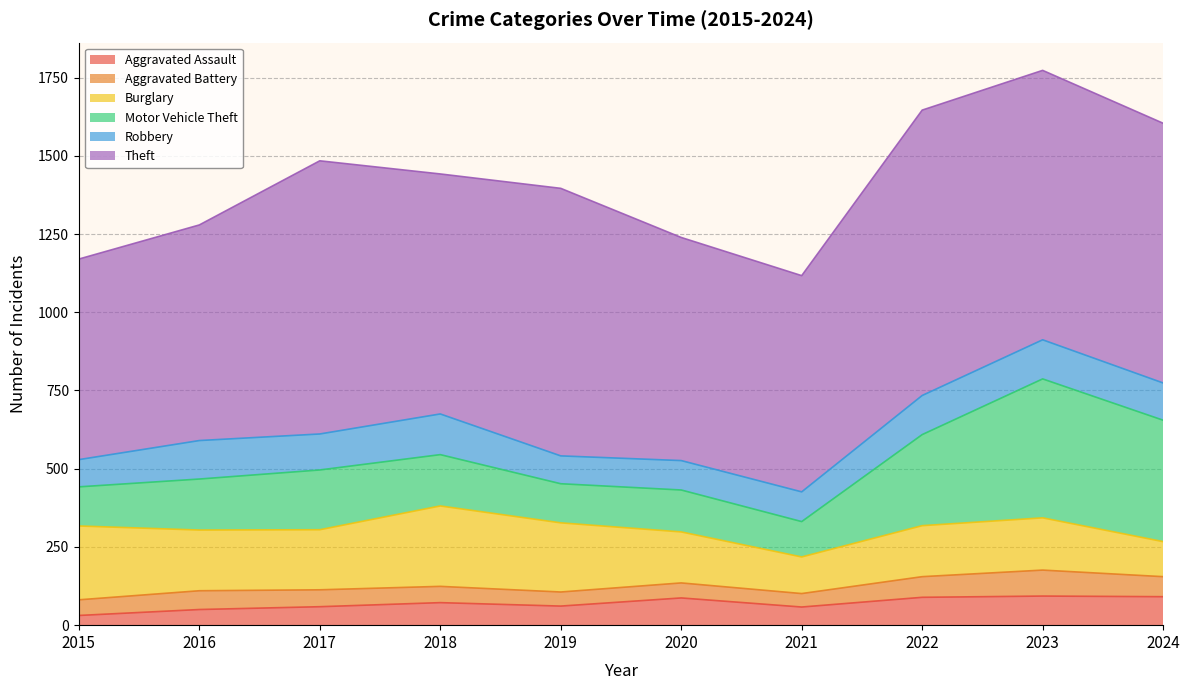

What is the value of the Aggravated Assault point at the 8th from the left?

89